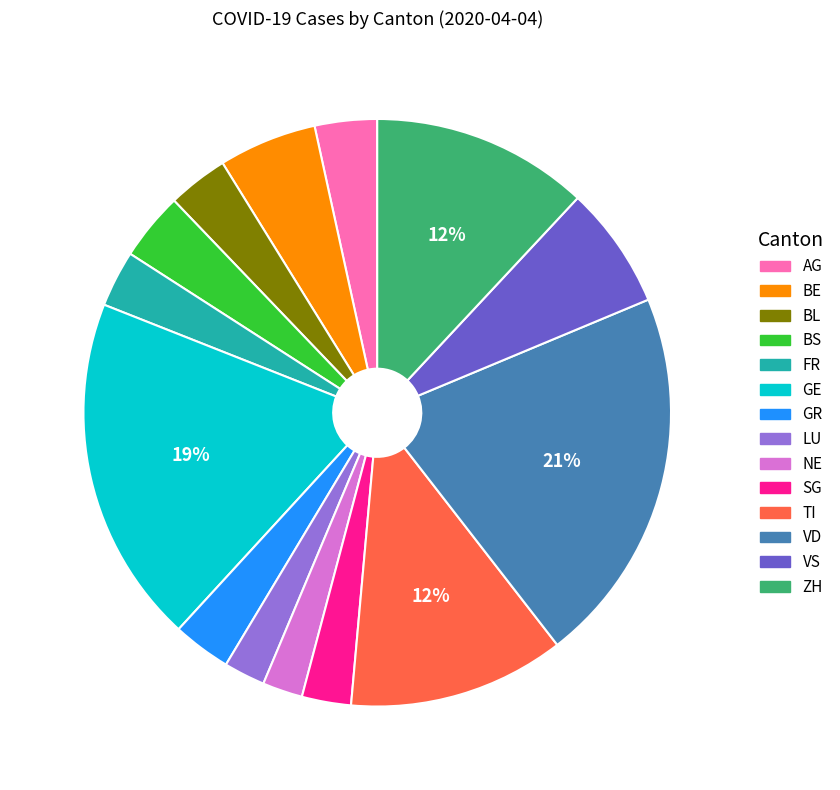

Is it true that BE is 14% of the pie?

False